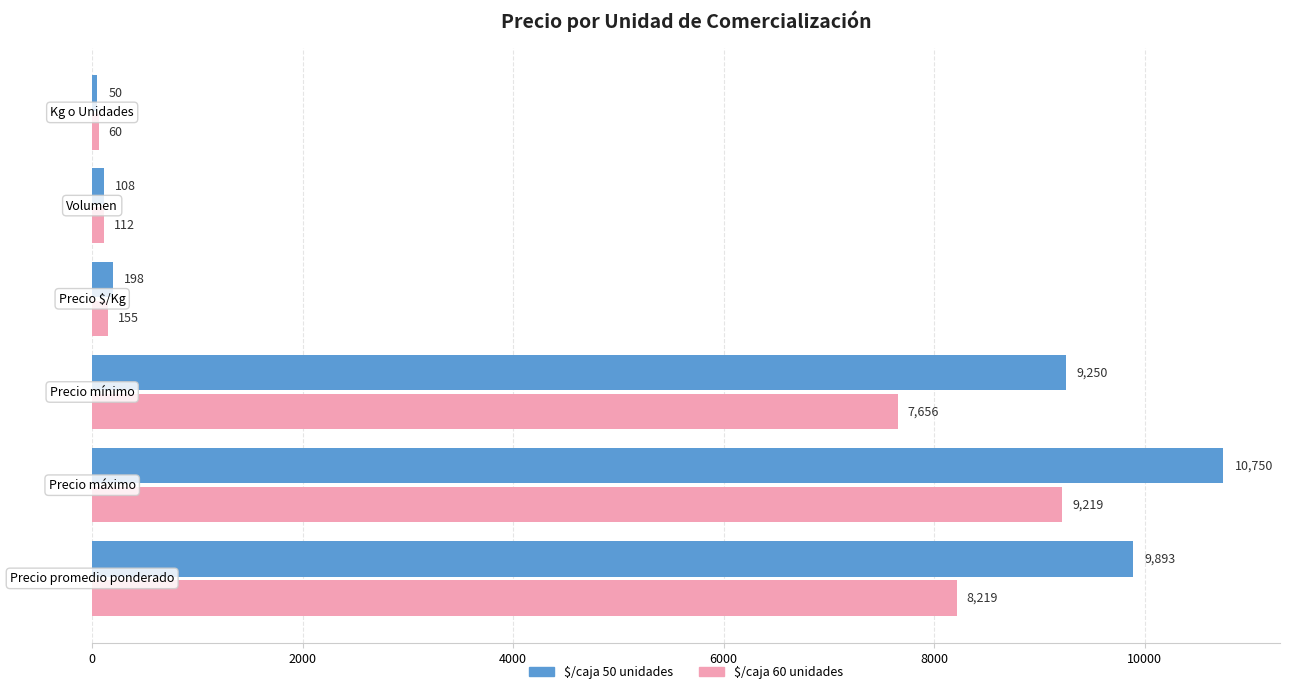

What is the maximum value shown in the chart?

10750